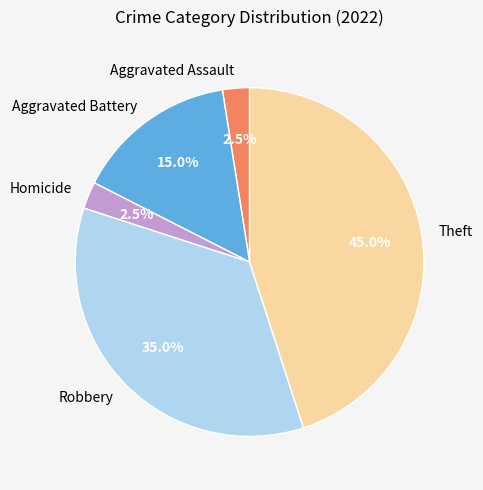

The Robbery slice represents 35% of the pie. True or false?

True